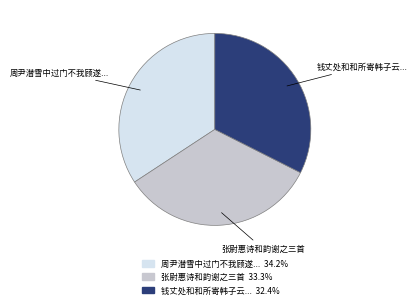

Which category has the biggest portion of the pie?

周尹潜雪中过门不我顾遂...